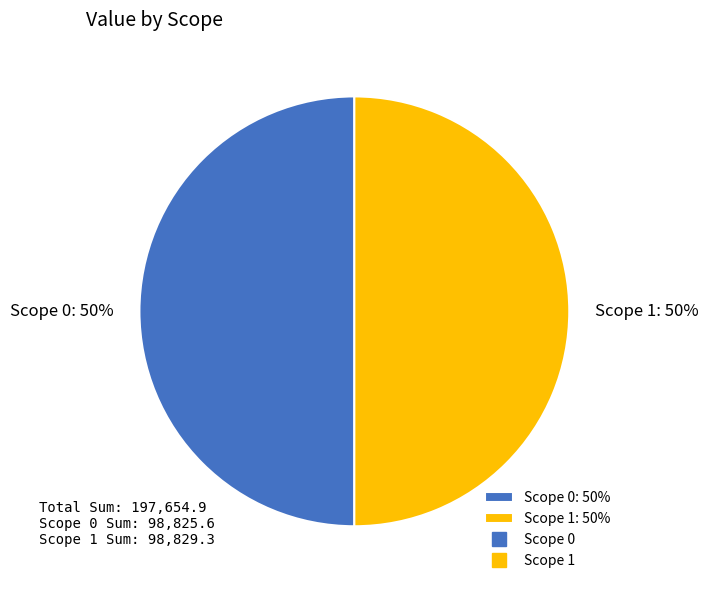

True or false: Scope 0 accounts for 35% of the total.

False